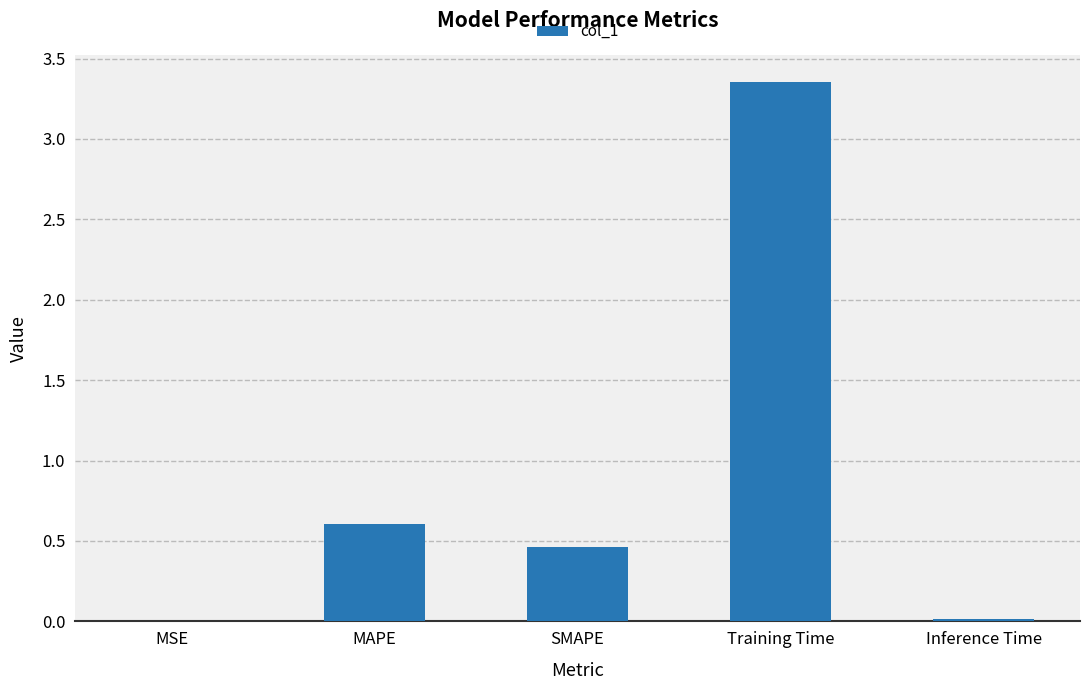

True or false: the data shows 5.2 at Training Time.

False